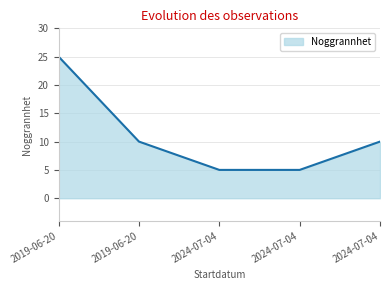

What is the average value?

11